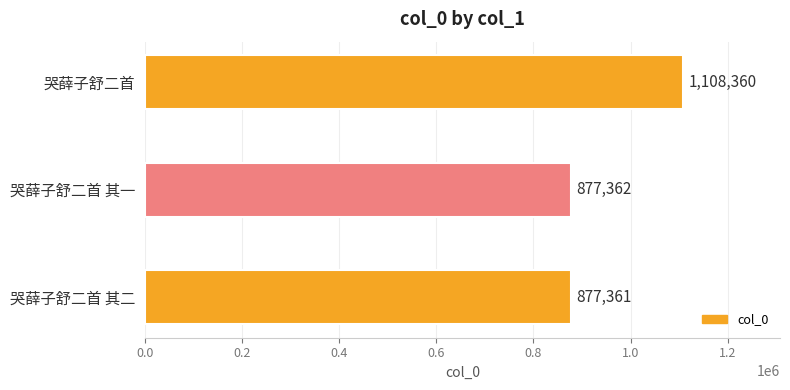

Are the bars horizontal?

Yes